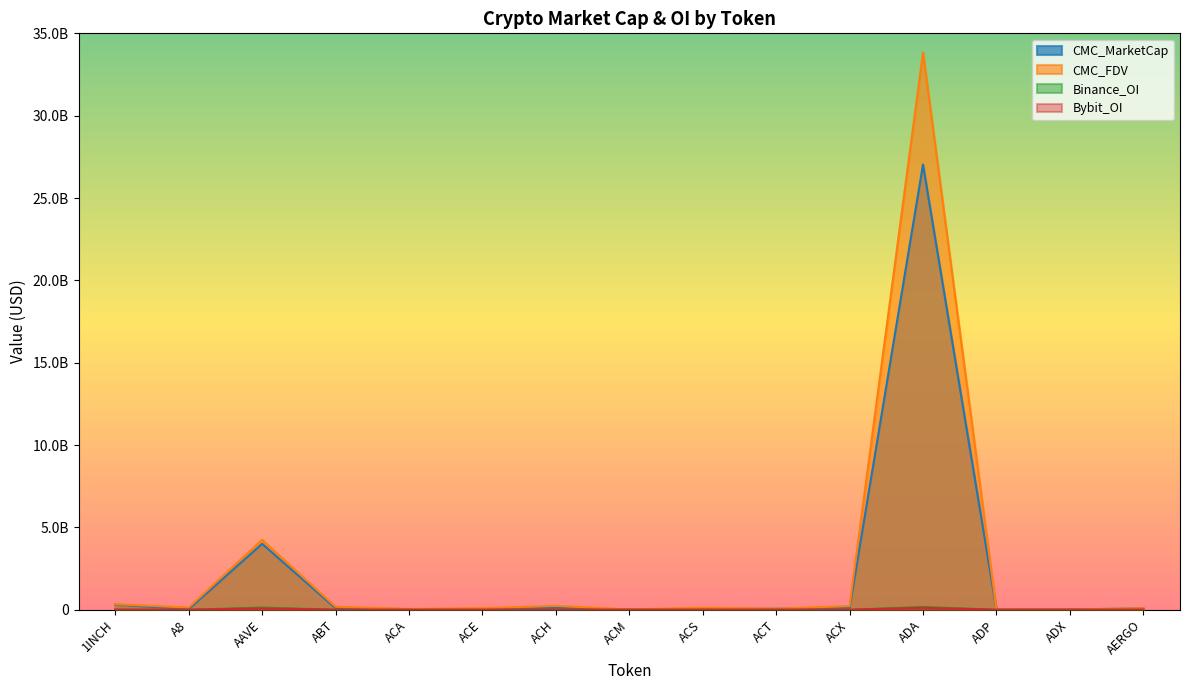

At which category does CMC_FDV reach its first local peak?

AAVE